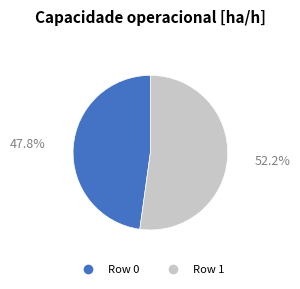

Does Row 0 account for over 50% of the chart?

No